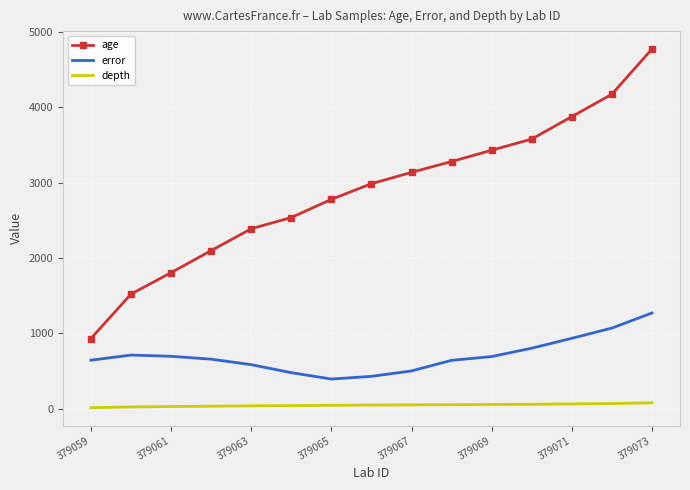

What is the lowest value of the age series?

933.0